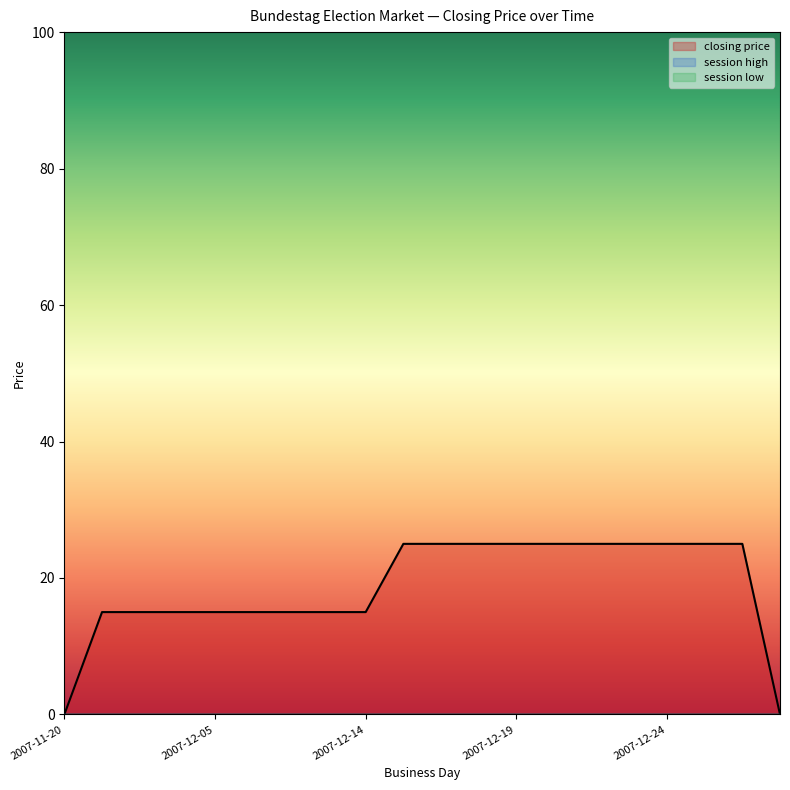

Which has a higher value, 2007-11-21 or 2007-12-14?

2007-11-21